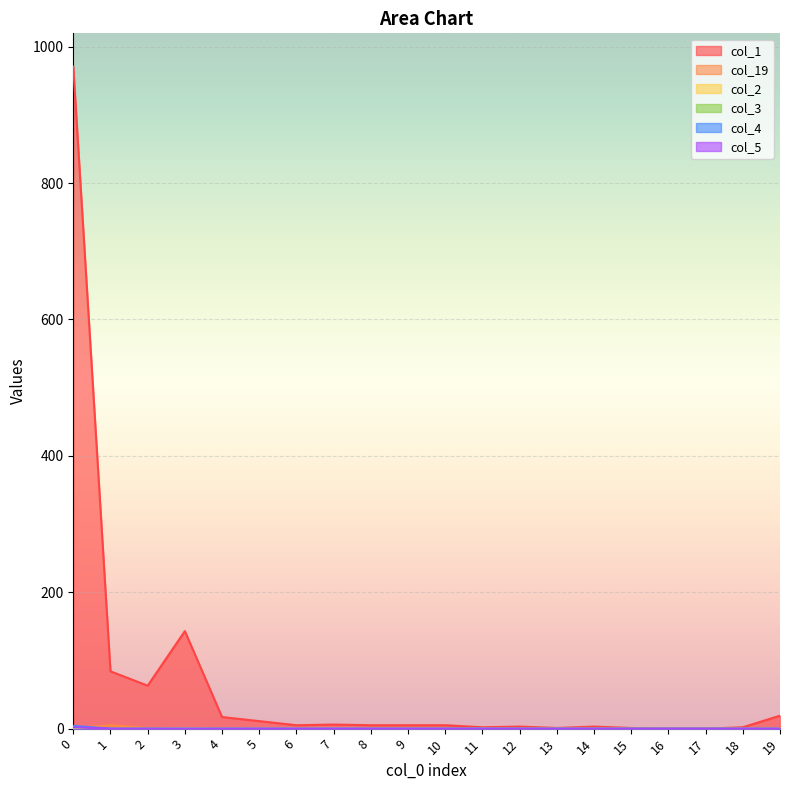

The col_2 series shows -1 at 8. True or false?

False